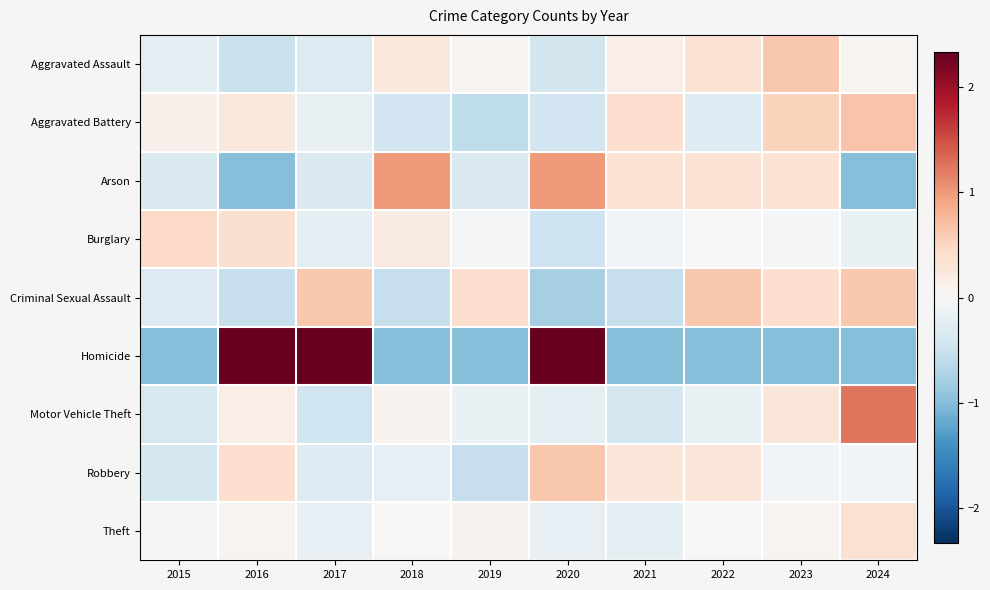

Reading left to right, transcribe all the data shown in this chart.

Aggravated Assault: 2015=-0.2	2016=-0.5	2017=-0.3	2018=0.2	2019=0.1	2020=-0.4	2021=0.2	2022=0.3	2023=0.6	2024=0.1
Aggravated Battery: 2015=0.1	2016=0.2	2017=-0.2	2018=-0.4	2019=-0.6	2020=-0.4	2021=0.4	2022=-0.3	2023=0.5	2024=0.7
Arson: 2015=-0.3	2016=-1.0	2017=-0.3	2018=1.0	2019=-0.3	2020=1.0	2021=0.3	2022=0.3	2023=0.3	2024=-1.0
Burglary: 2015=0.4	2016=0.4	2017=-0.2	2018=0.2	2019=-0.0	2020=-0.5	2021=-0.1	2022=0.0	2023=-0.0	2024=-0.1
Criminal Sexual Assault: 2015=-0.3	2016=-0.5	2017=0.6	2018=-0.5	2019=0.4	2020=-0.8	2021=-0.5	2022=0.6	2023=0.4	2024=0.6
Homicide: 2015=-1.0	2016=2.3	2017=2.3	2018=-1.0	2019=-1.0	2020=2.3	2021=-1.0	2022=-1.0	2023=-1.0	2024=-1.0
Motor Vehicle Theft: 2015=-0.4	2016=0.2	2017=-0.5	2018=0.1	2019=-0.1	2020=-0.2	2021=-0.4	2022=-0.1	2023=0.3	2024=1.2
Robbery: 2015=-0.4	2016=0.4	2017=-0.3	2018=-0.2	2019=-0.5	2020=0.6	2021=0.3	2022=0.3	2023=-0.1	2024=-0.1
Theft: 2015=0.0	2016=0.1	2017=-0.2	2018=0.0	2019=0.1	2020=-0.2	2021=-0.2	2022=-0.0	2023=0.1	2024=0.4